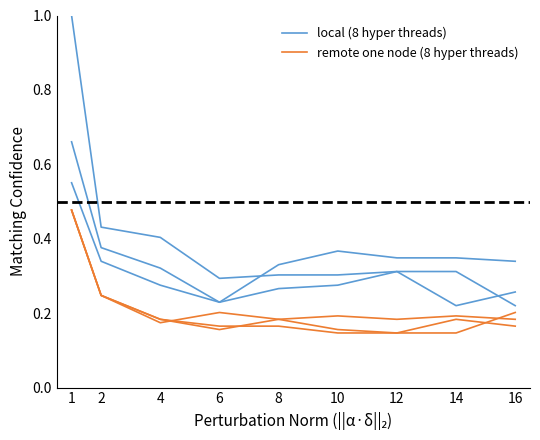

Reading left to right, extract all data points from this chart.

local (8 hyper threads): 0.7	0.4	0.3	0.2	0.3	0.3	0.3	0.2	0.3
remote one node (8 hyper threads): 0.5	0.2	0.2	0.2	0.2	0.2	0.1	0.1	0.2
local (4 threads): 0.6	0.3	0.3	0.2	0.3	0.4	0.3	0.3	0.3
remote one node (4 threads): 0.5	0.2	0.2	0.2	0.2	0.2	0.2	0.2	0.2
local (resource contention): 1.0	0.4	0.4	0.3	0.3	0.3	0.3	0.3	0.2
remote one node (resource contention): 0.5	0.2	0.2	0.2	0.2	0.1	0.1	0.2	0.2